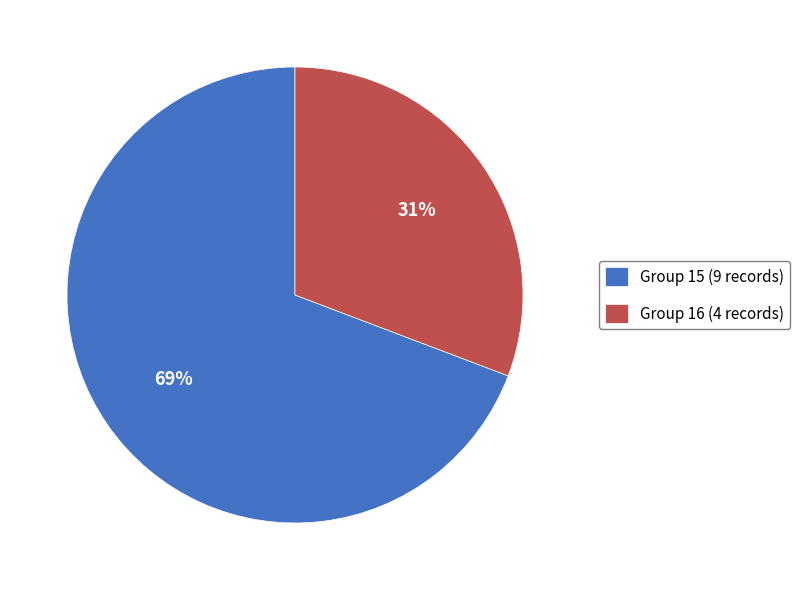

To the nearest percent, what is the difference between the Group 15 (9 records) and Group 16 (4 records) slice percentages?

38%